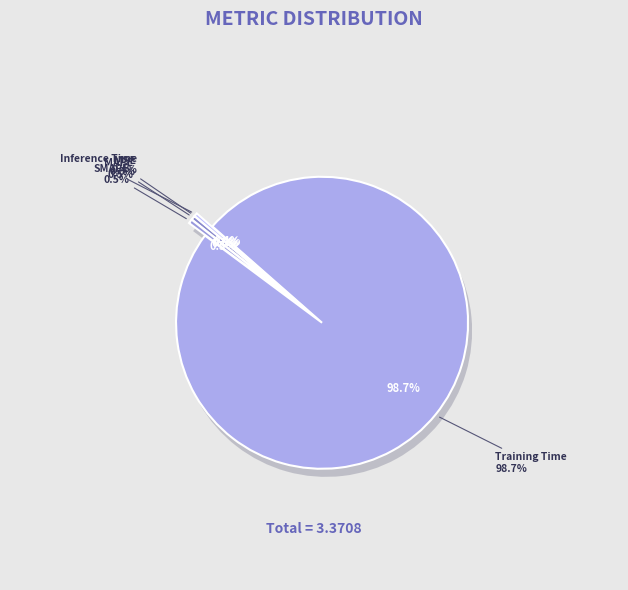

To the nearest percent, what is the average slice percentage?

20%